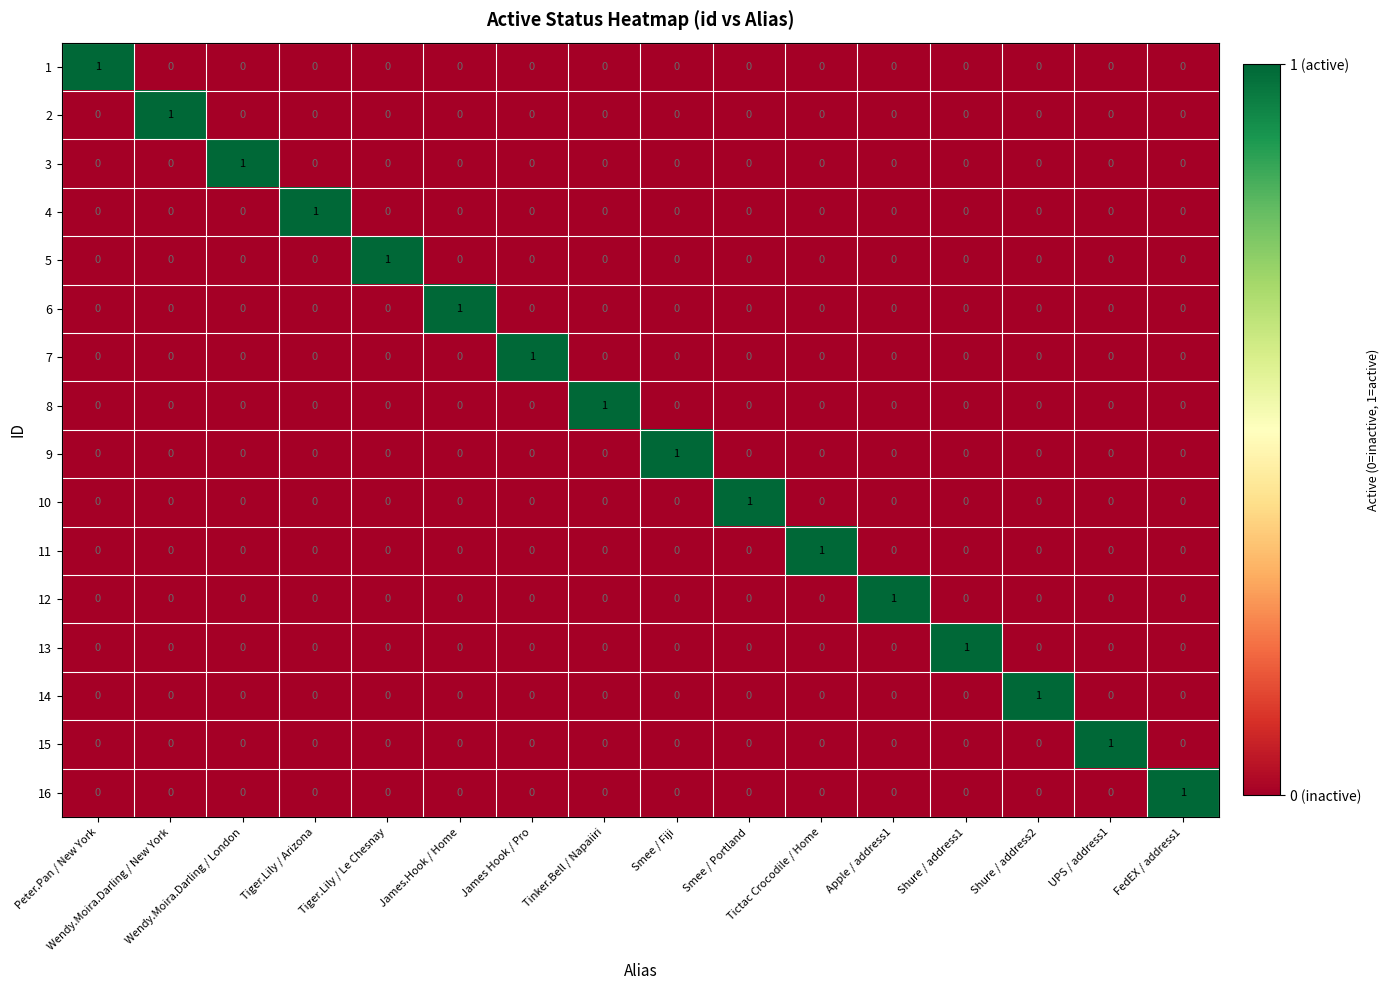

Count the 13 values in the range 0 to 1.

16